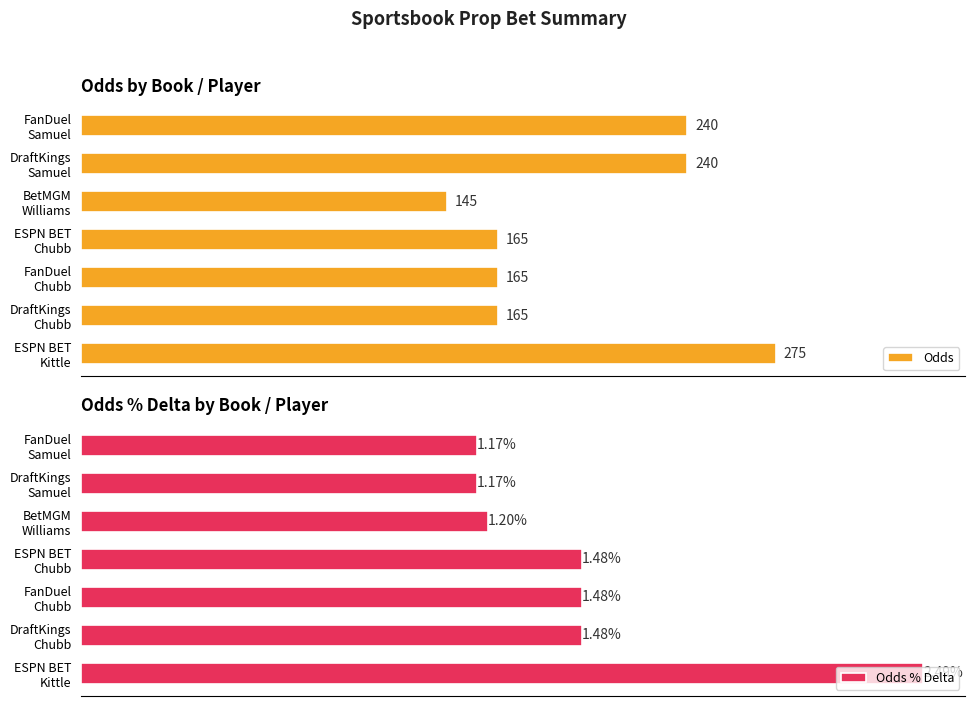

True or false: Odds % Delta has a value of 2.5 at ESPN BET Kittle.

True